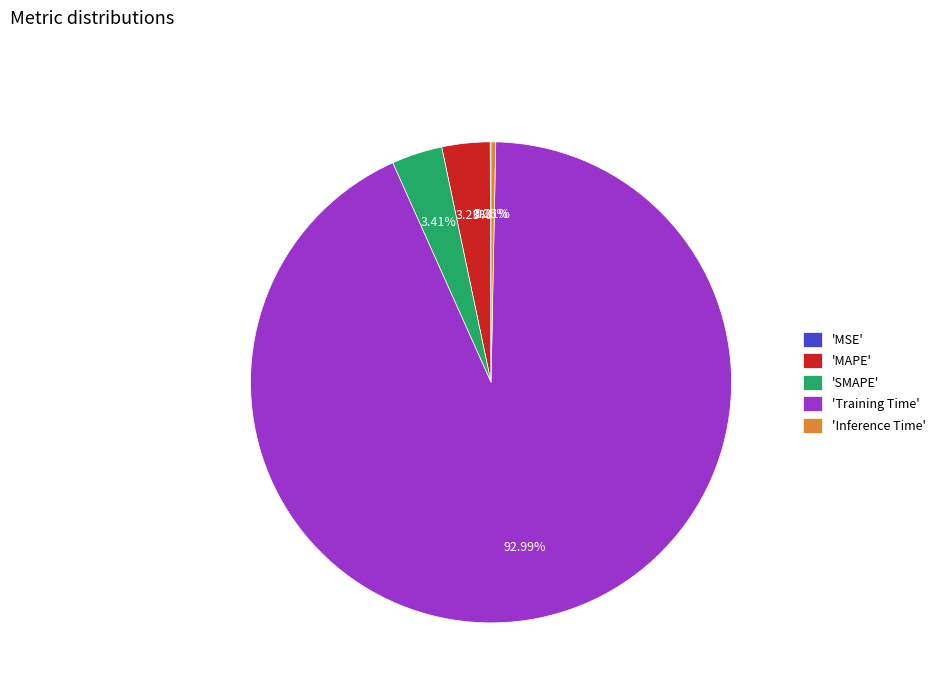

Is the sum of 'SMAPE' and 'Training Time' greater than half?

Yes